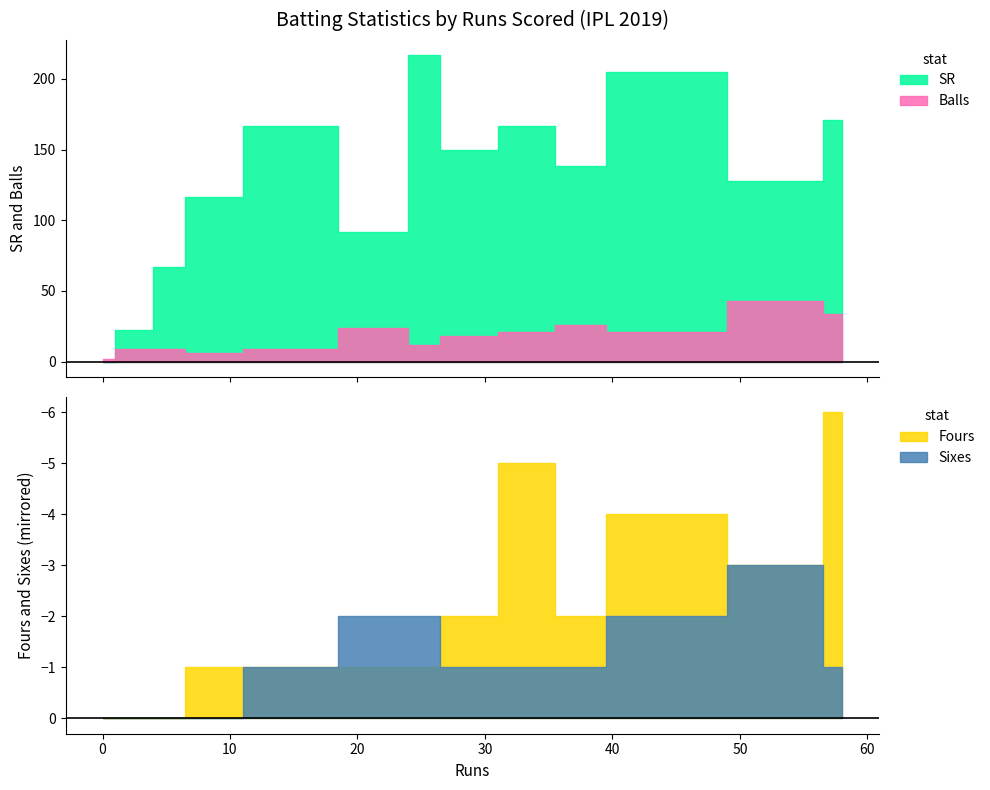

What is the difference between the highest and lowest values at 0?

2.0